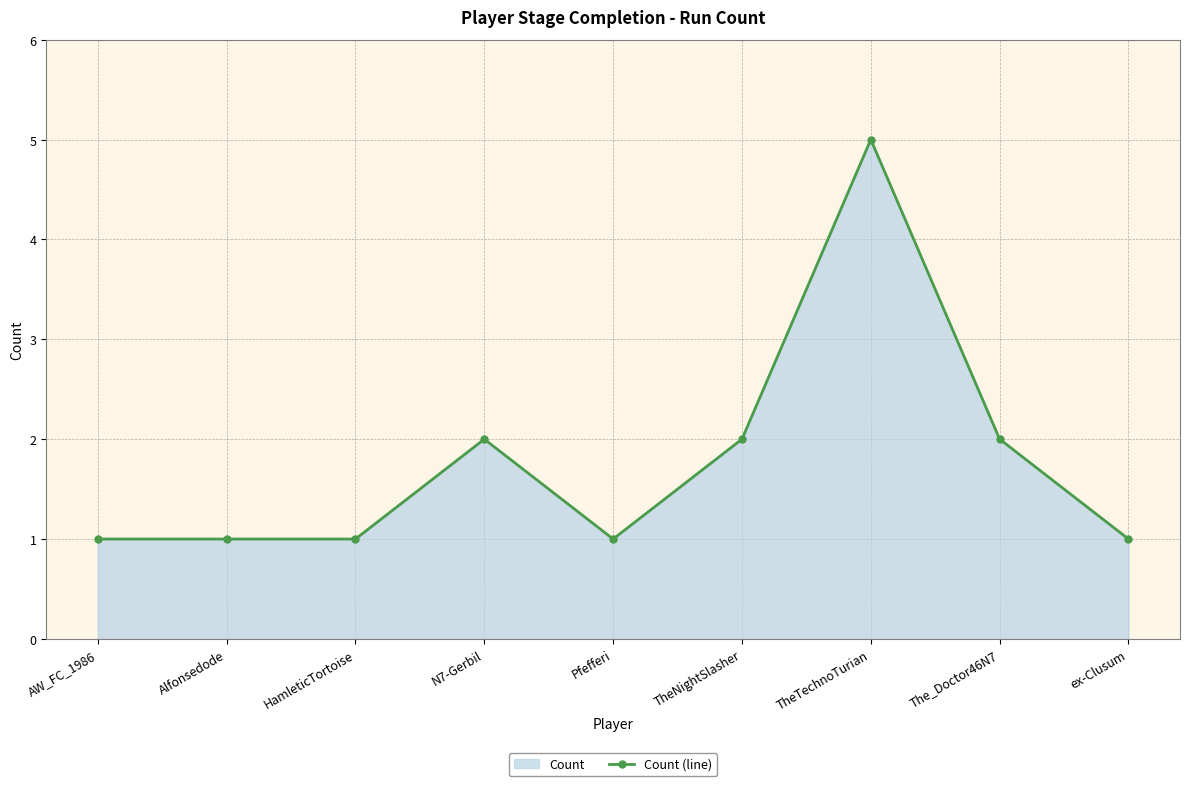

How many series are shown in this chart?

1